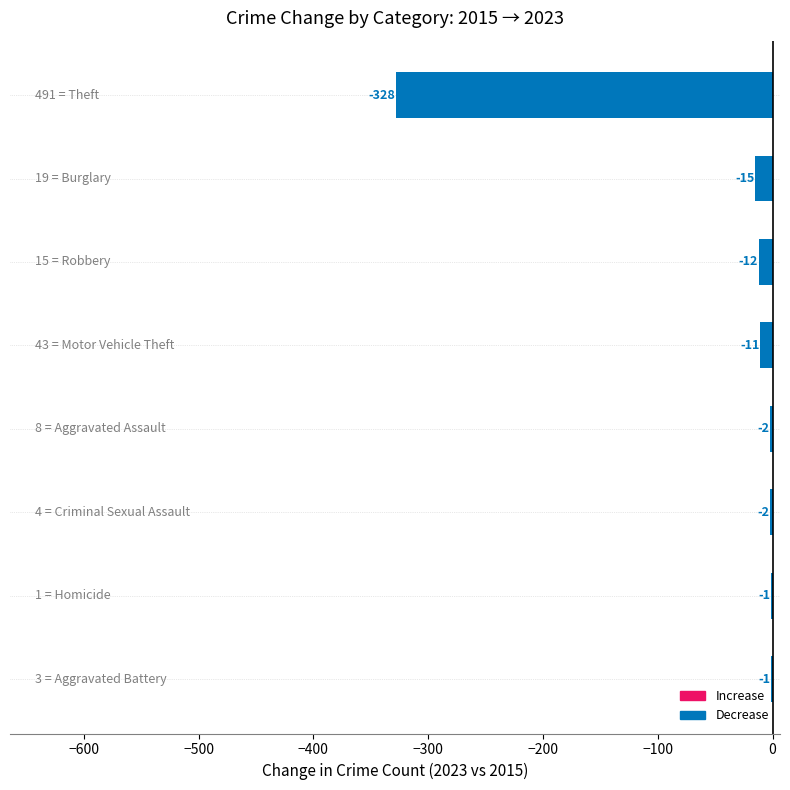

What is the sum of all values?

-372